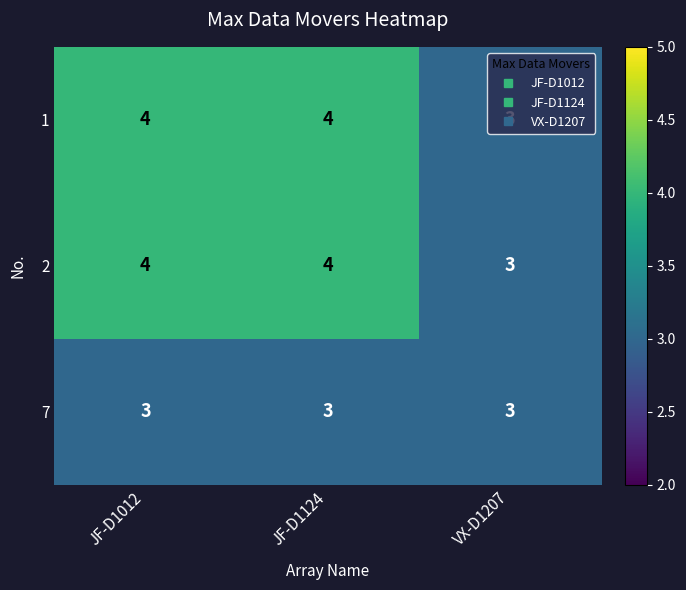

The 7 series shows 5 at JF-D1124. True or false?

False